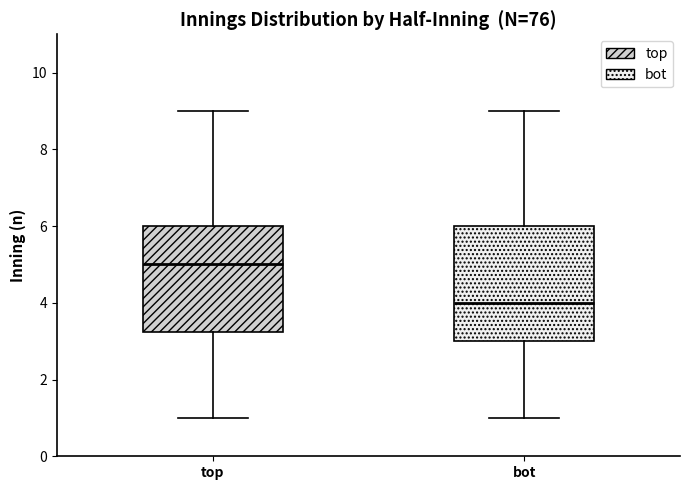

Reading left to right, transcribe this box plot: for each box, give where its median line is, the range the box spans, and where its two whiskers end, as read against the y-axis. The values are not printed on the chart, so give them approximately, as read against the axis.

top: median 5.0, box 3.2 to 6.0, whiskers 1.0 to 9.0
bot: median 4.0, box 3.0 to 6.0, whiskers 1.0 to 9.0